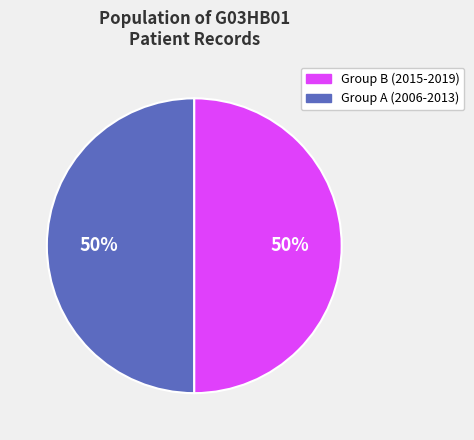

To the nearest percent, what is the average slice percentage?

50%